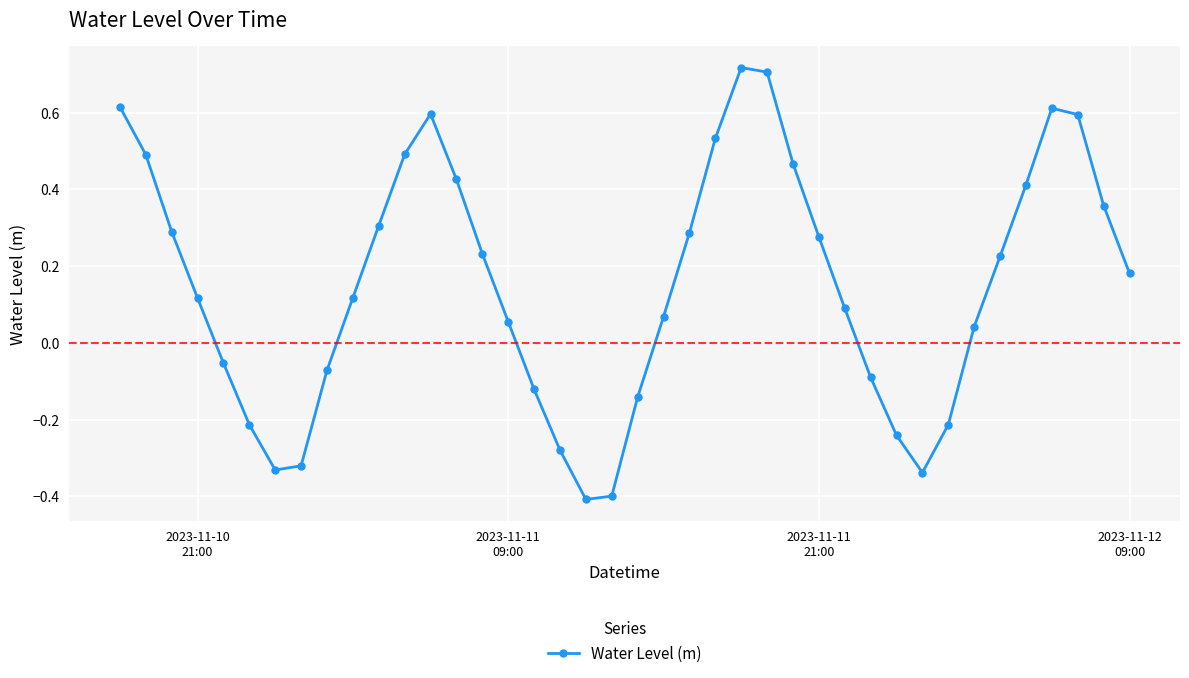

What is the sum of all values?

6.1